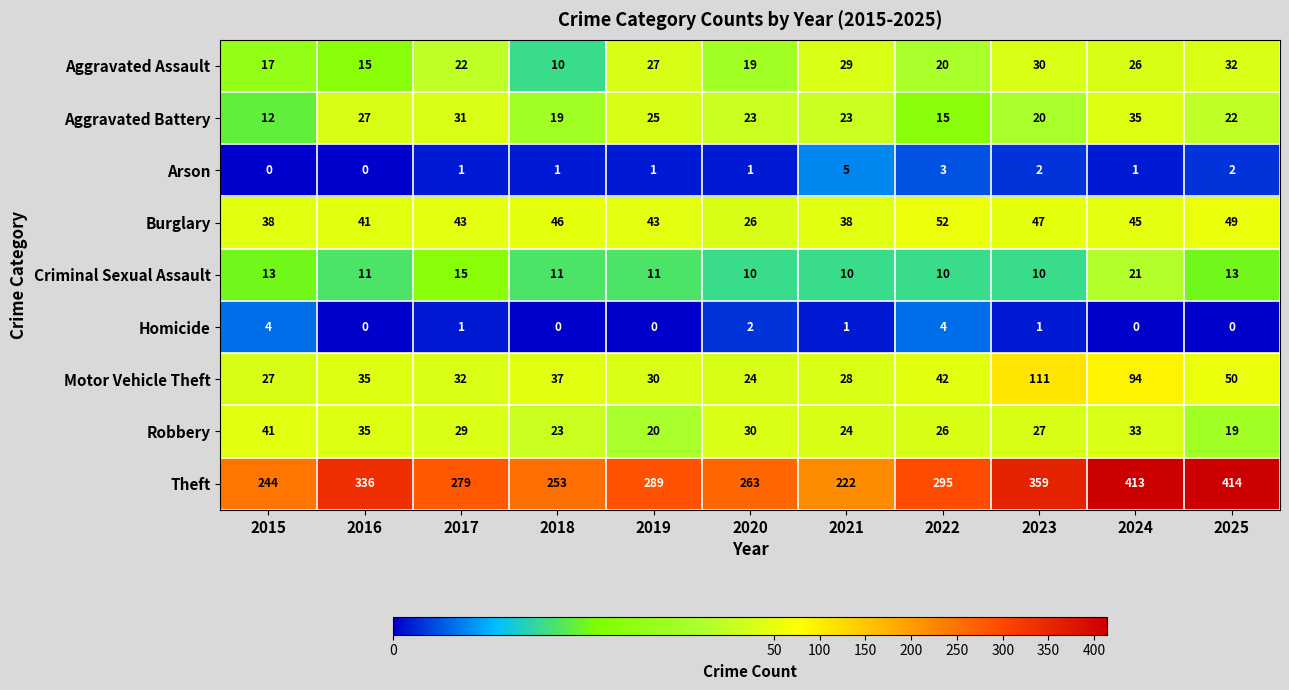

What is the difference between the second highest and second lowest values in the Homicide series?

4